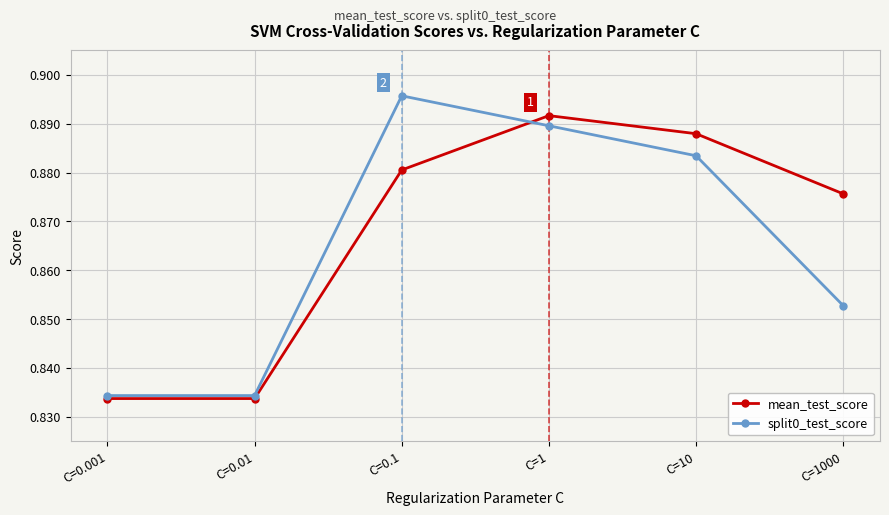

List the series in order of their peak value, lowest first.

mean_test_score, split0_test_score